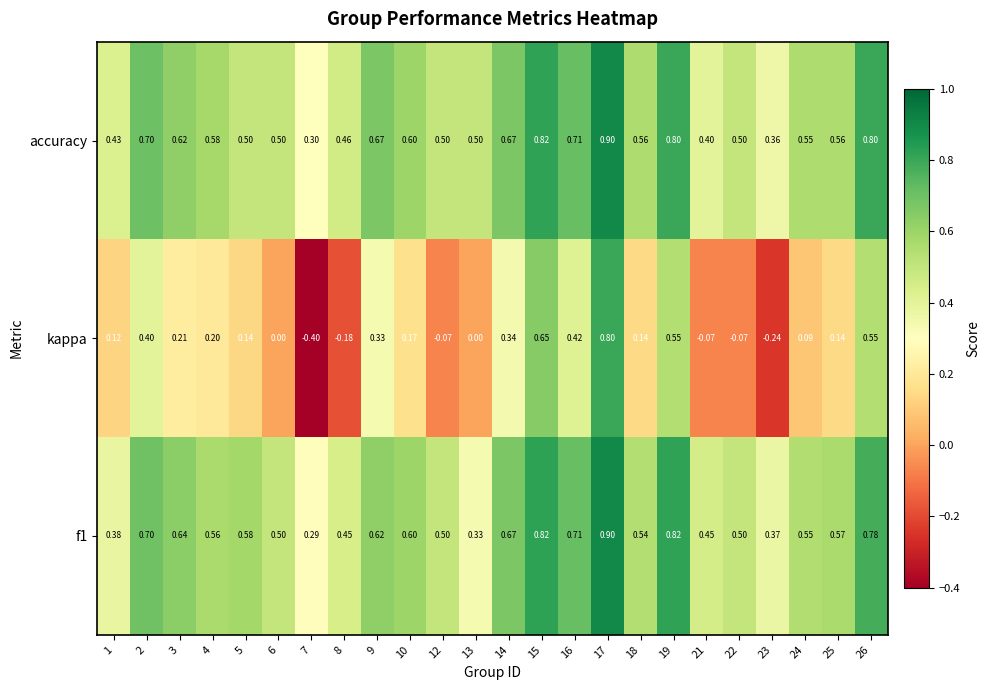

At which category is the sum across all series the highest?

17